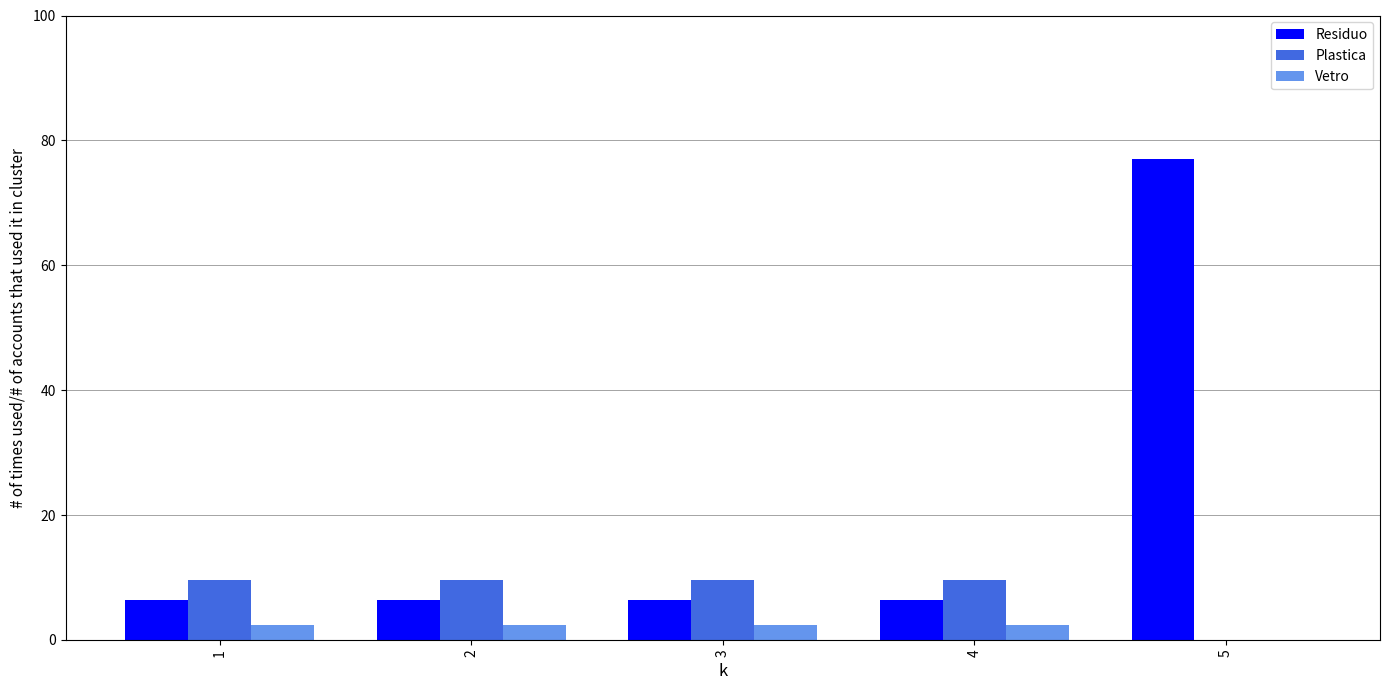

What is the highest value of the Residuo series?

77.0